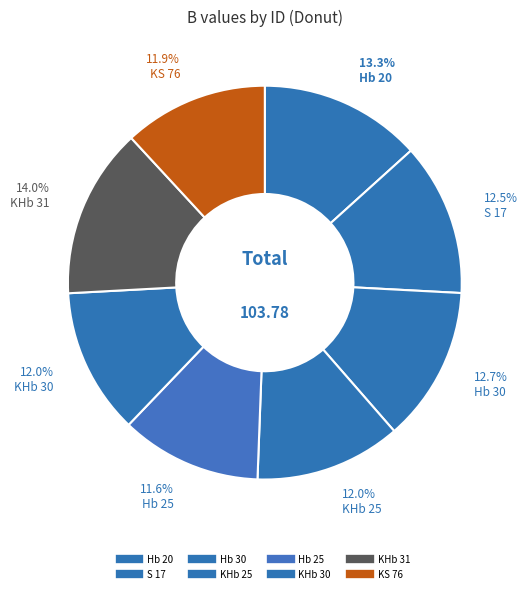

Rank the categories by value from lowest to highest.

Hb 25, KS 76, KHb 30, KHb 25, S 17, Hb 30, Hb 20, KHb 31